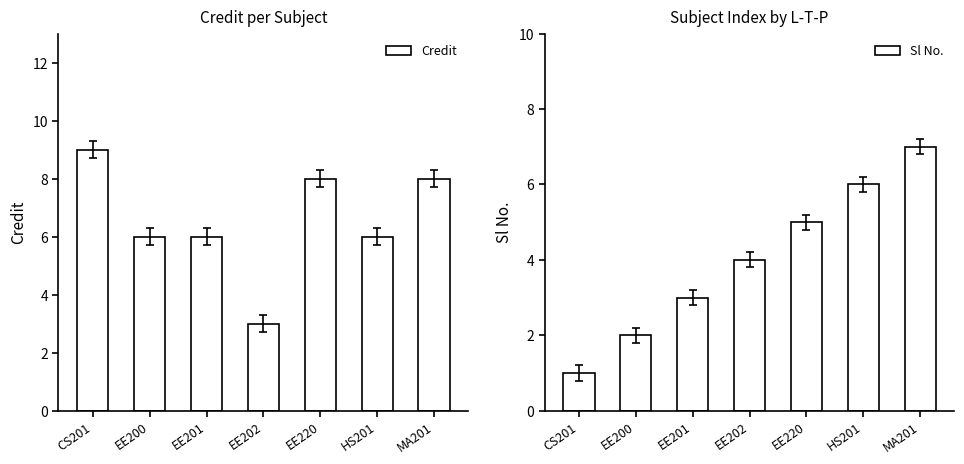

The value of Credit at EE201 is 3. True or false?

False